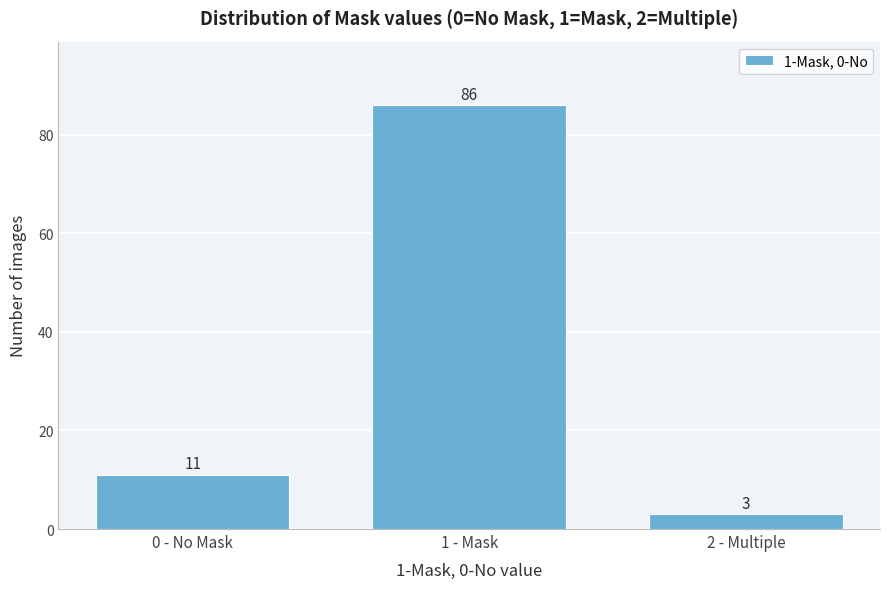

Reading left to right, transcribe all the data shown in this chart.

11	86	3